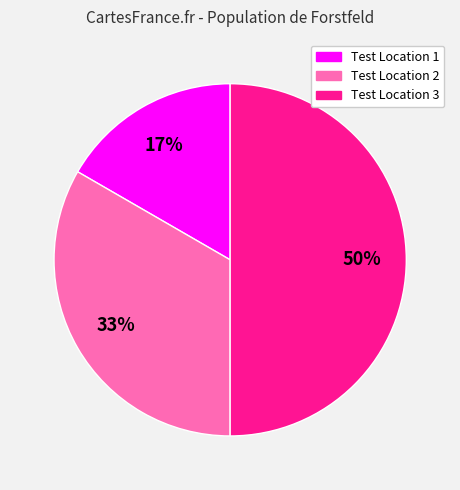

Combined, do Test Location 3 and Test Location 1 account for over 50%?

Yes